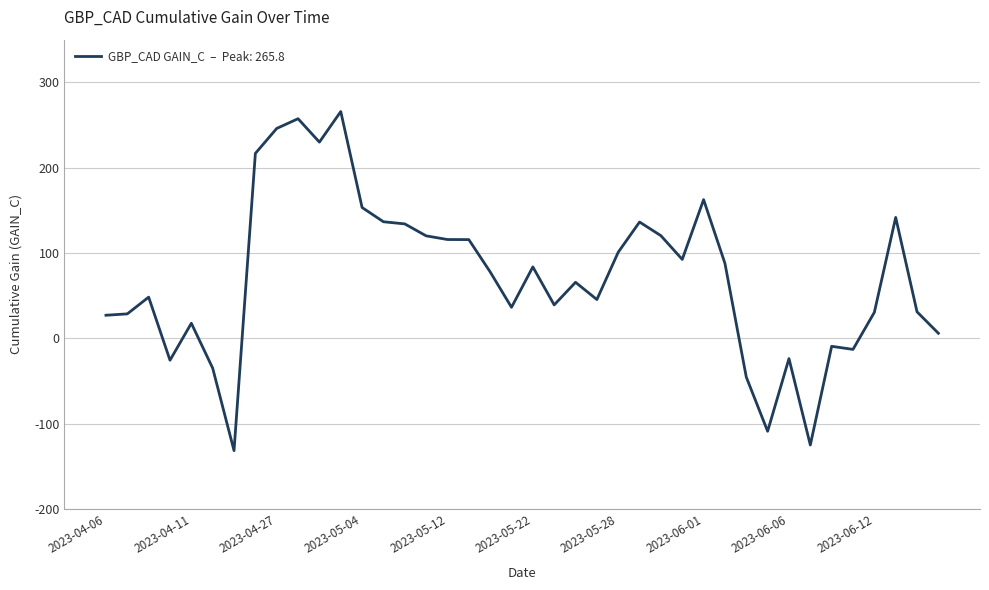

What is the minimum value shown in the chart?

-131.4